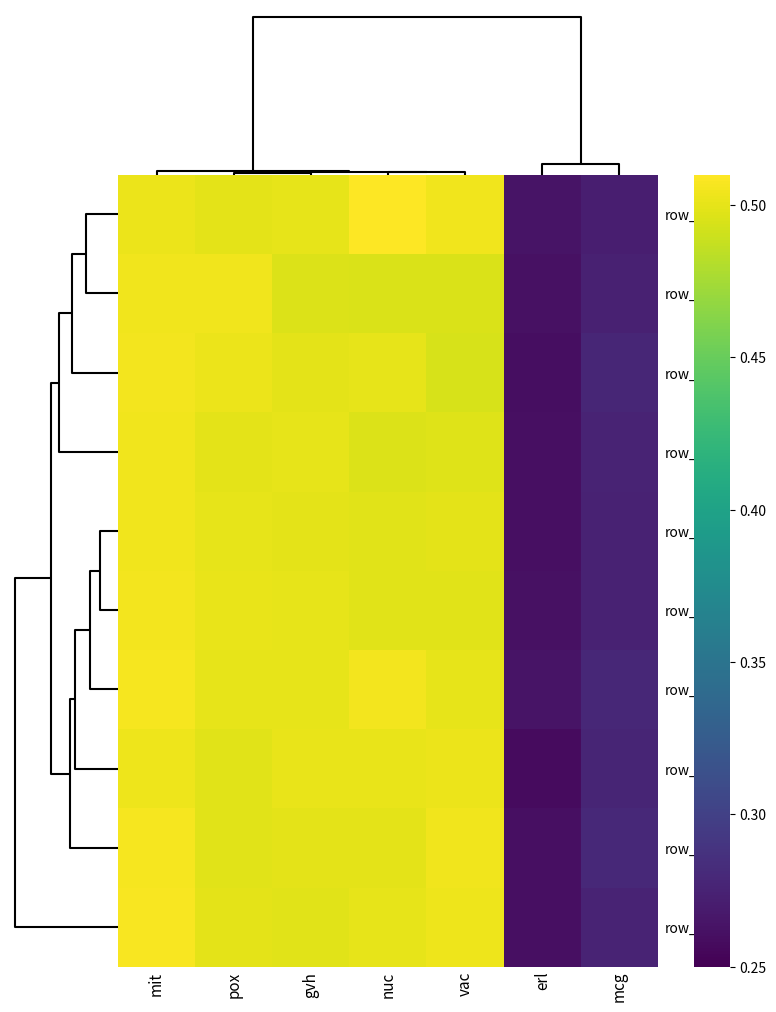

What is the maximum value shown in the chart?

0.5